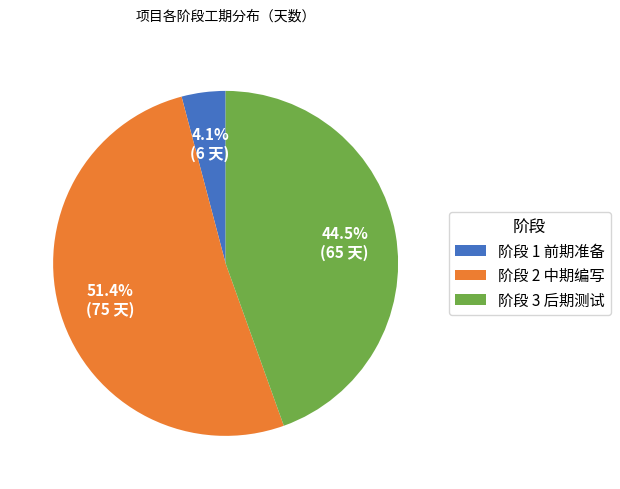

Which slice is the smallest?

阶段 1 前期准备